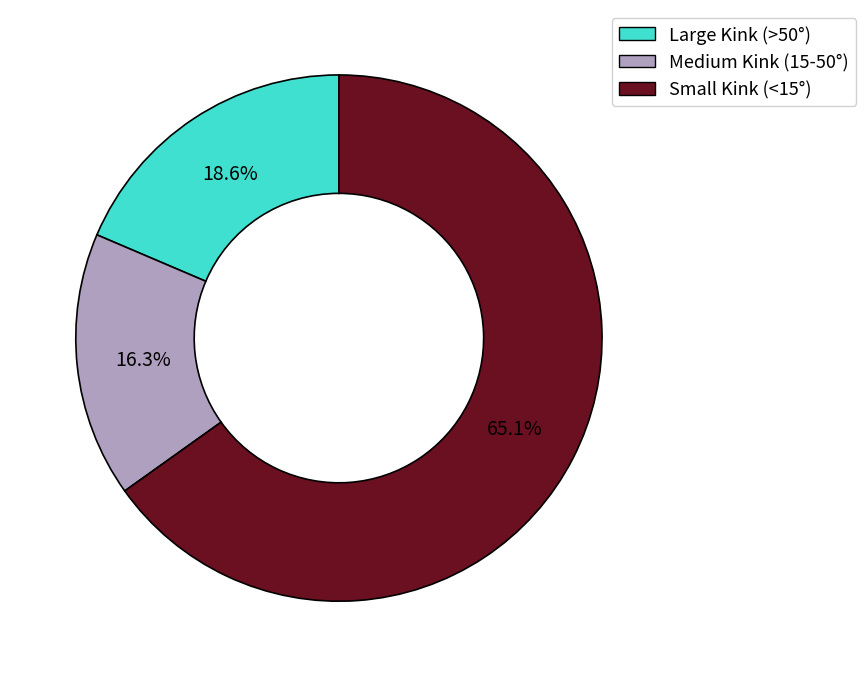

Count the number of slices in the pie.

3